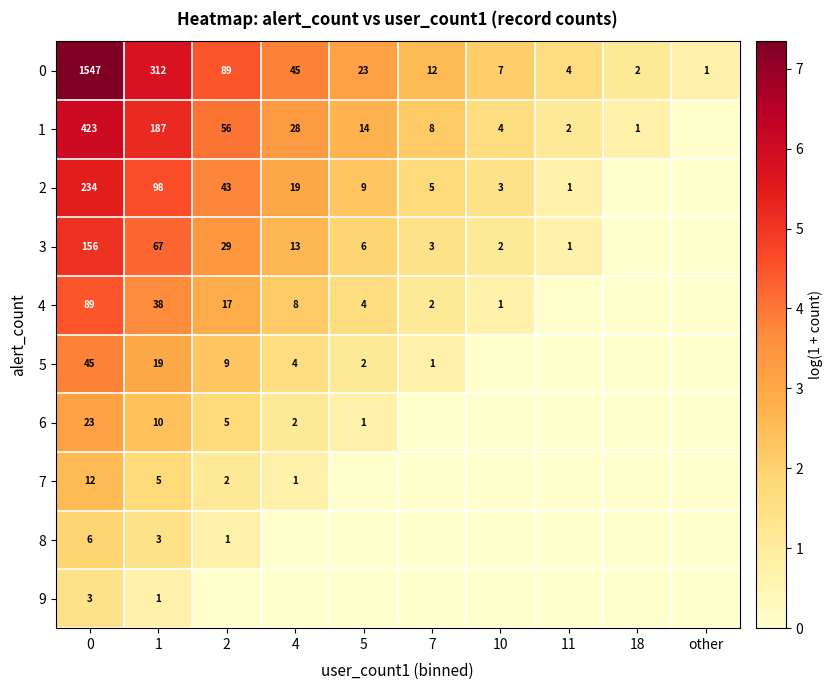

What is the average value of the 0 series?

204